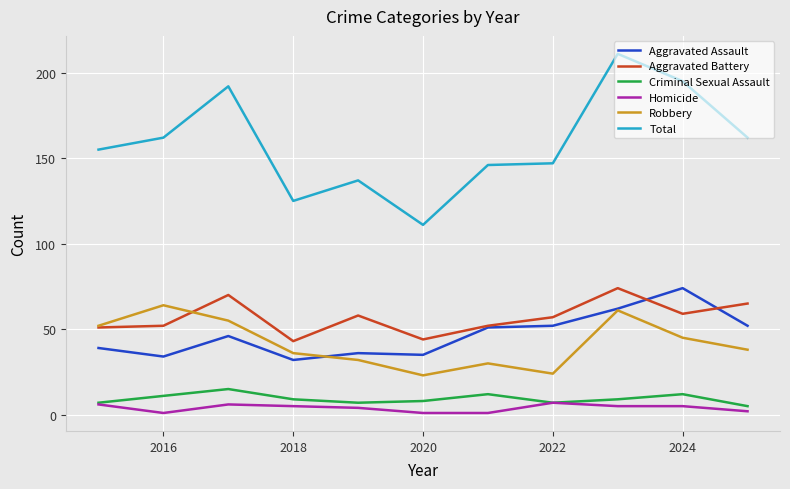

Reading right to left, extract all data points from this chart.

Aggravated Assault: 52	74	62	52	51	35	36	32	46	34	39
Aggravated Battery: 65	59	74	57	52	44	58	43	70	52	51
Criminal Sexual Assault: 5	12	9	7	12	8	7	9	15	11	7
Homicide: 2	5	5	7	1	1	4	5	6	1	6
Robbery: 38	45	61	24	30	23	32	36	55	64	52
Total: 162	195	211	147	146	111	137	125	192	162	155